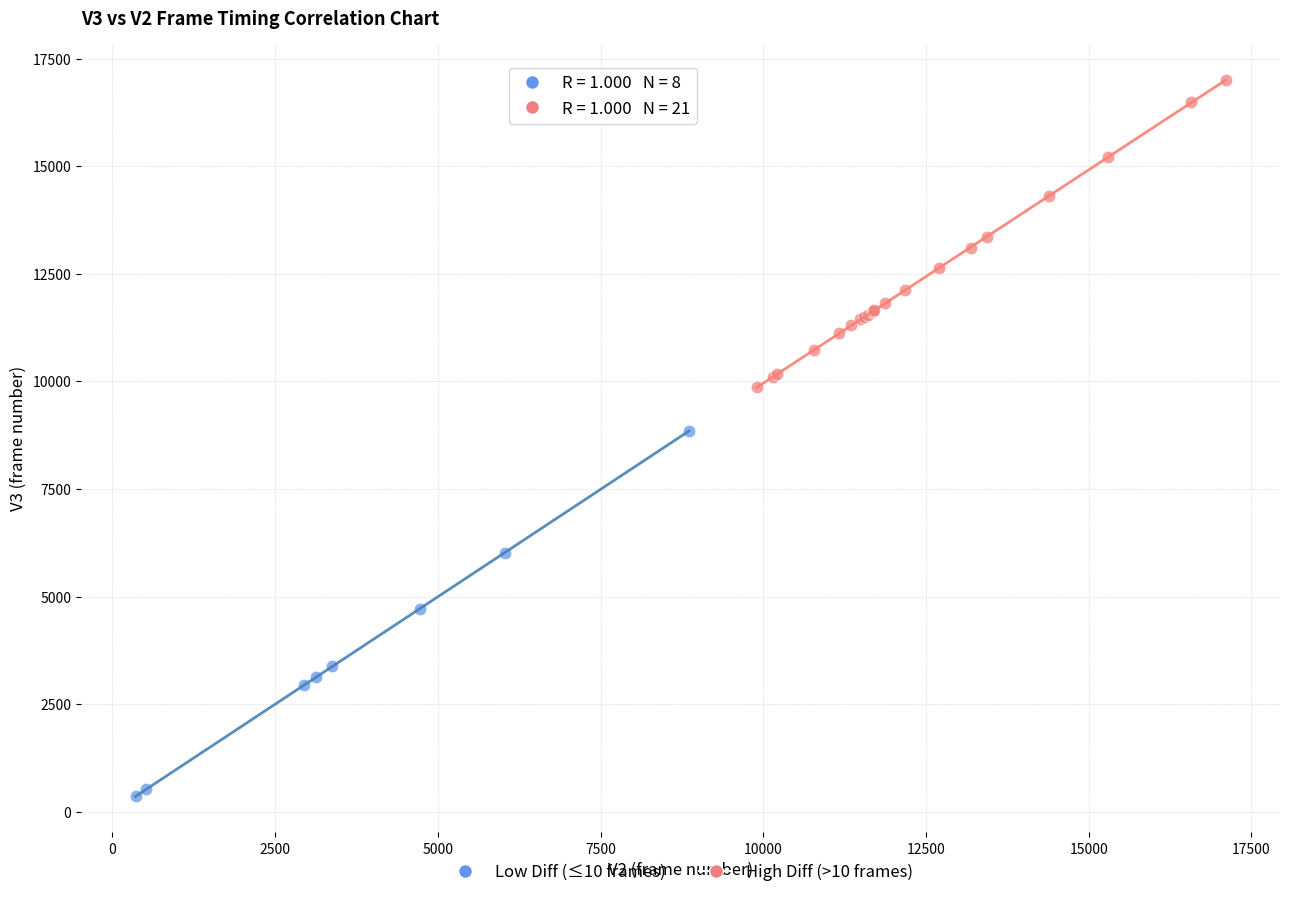

Which series contains the lowest Y value?

Low Diff (≤10 frames)